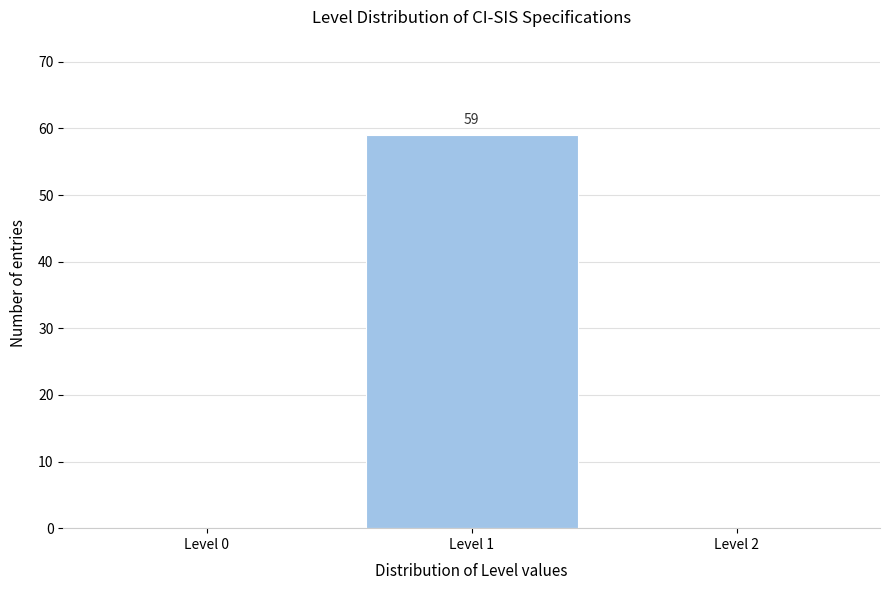

Reading right to left, list all the values displayed in this chart.

Level 2=0	Level 1=59	Level 0=0